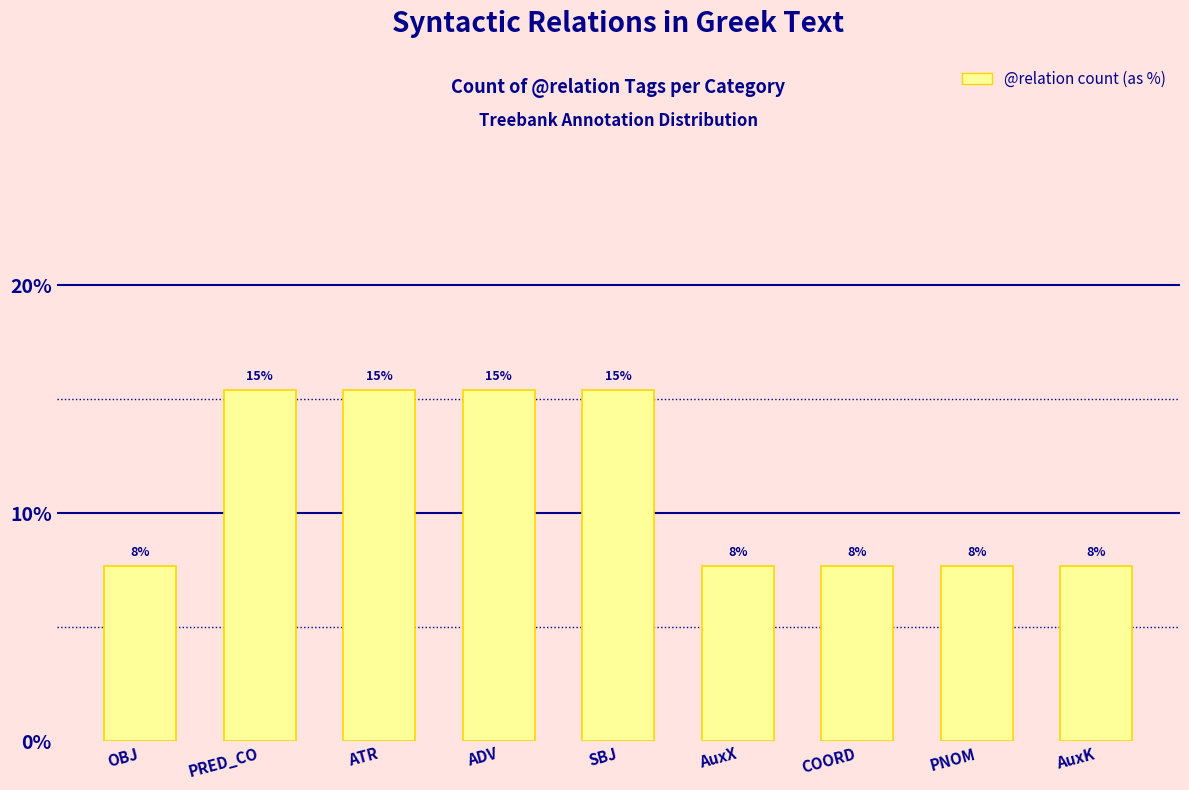

What is the value of the 6th bar from the left?

7.7